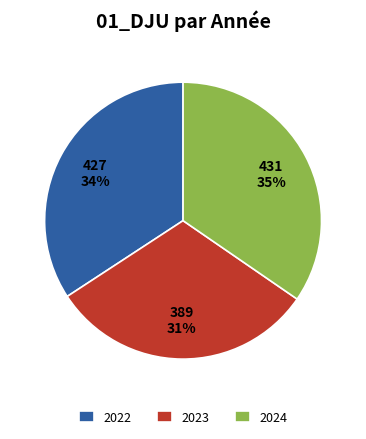

To the nearest percent, what percentage of the pie is 2024?

35%